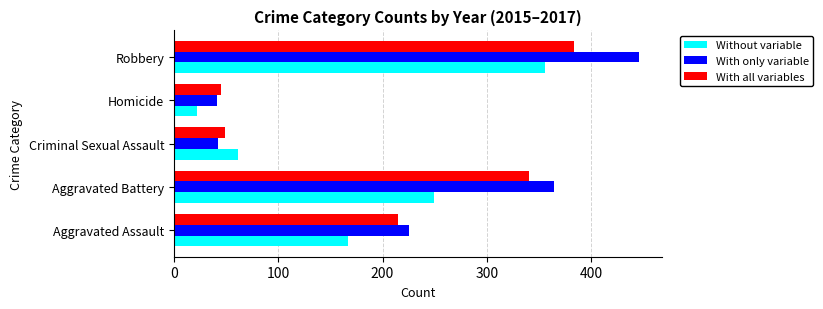

At which category is the sum across all series the highest?

Robbery